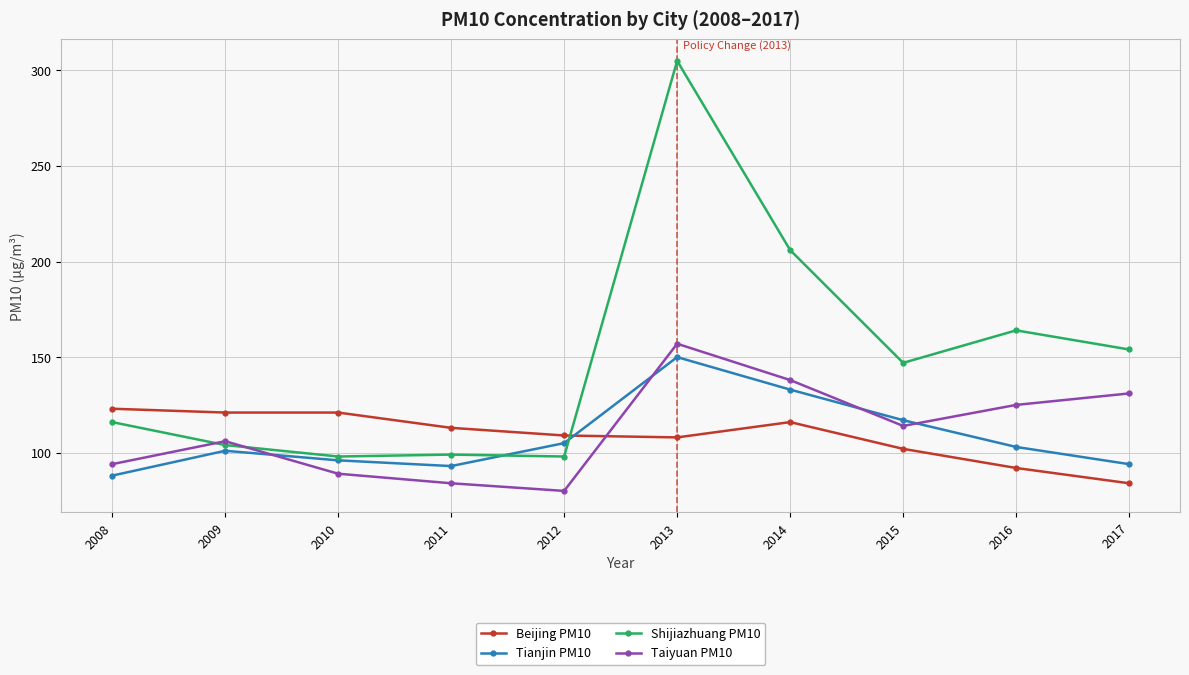

What is the total value across all series at 2010?

404